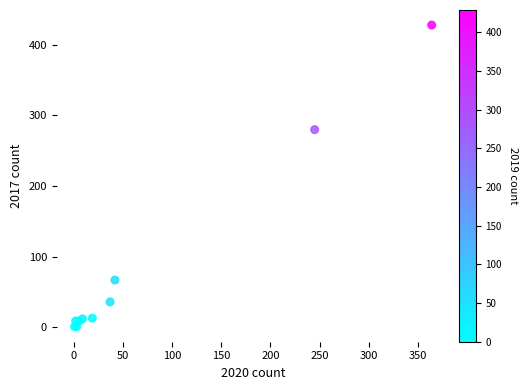

What Y value in the scatter plot is closest to 214?

280